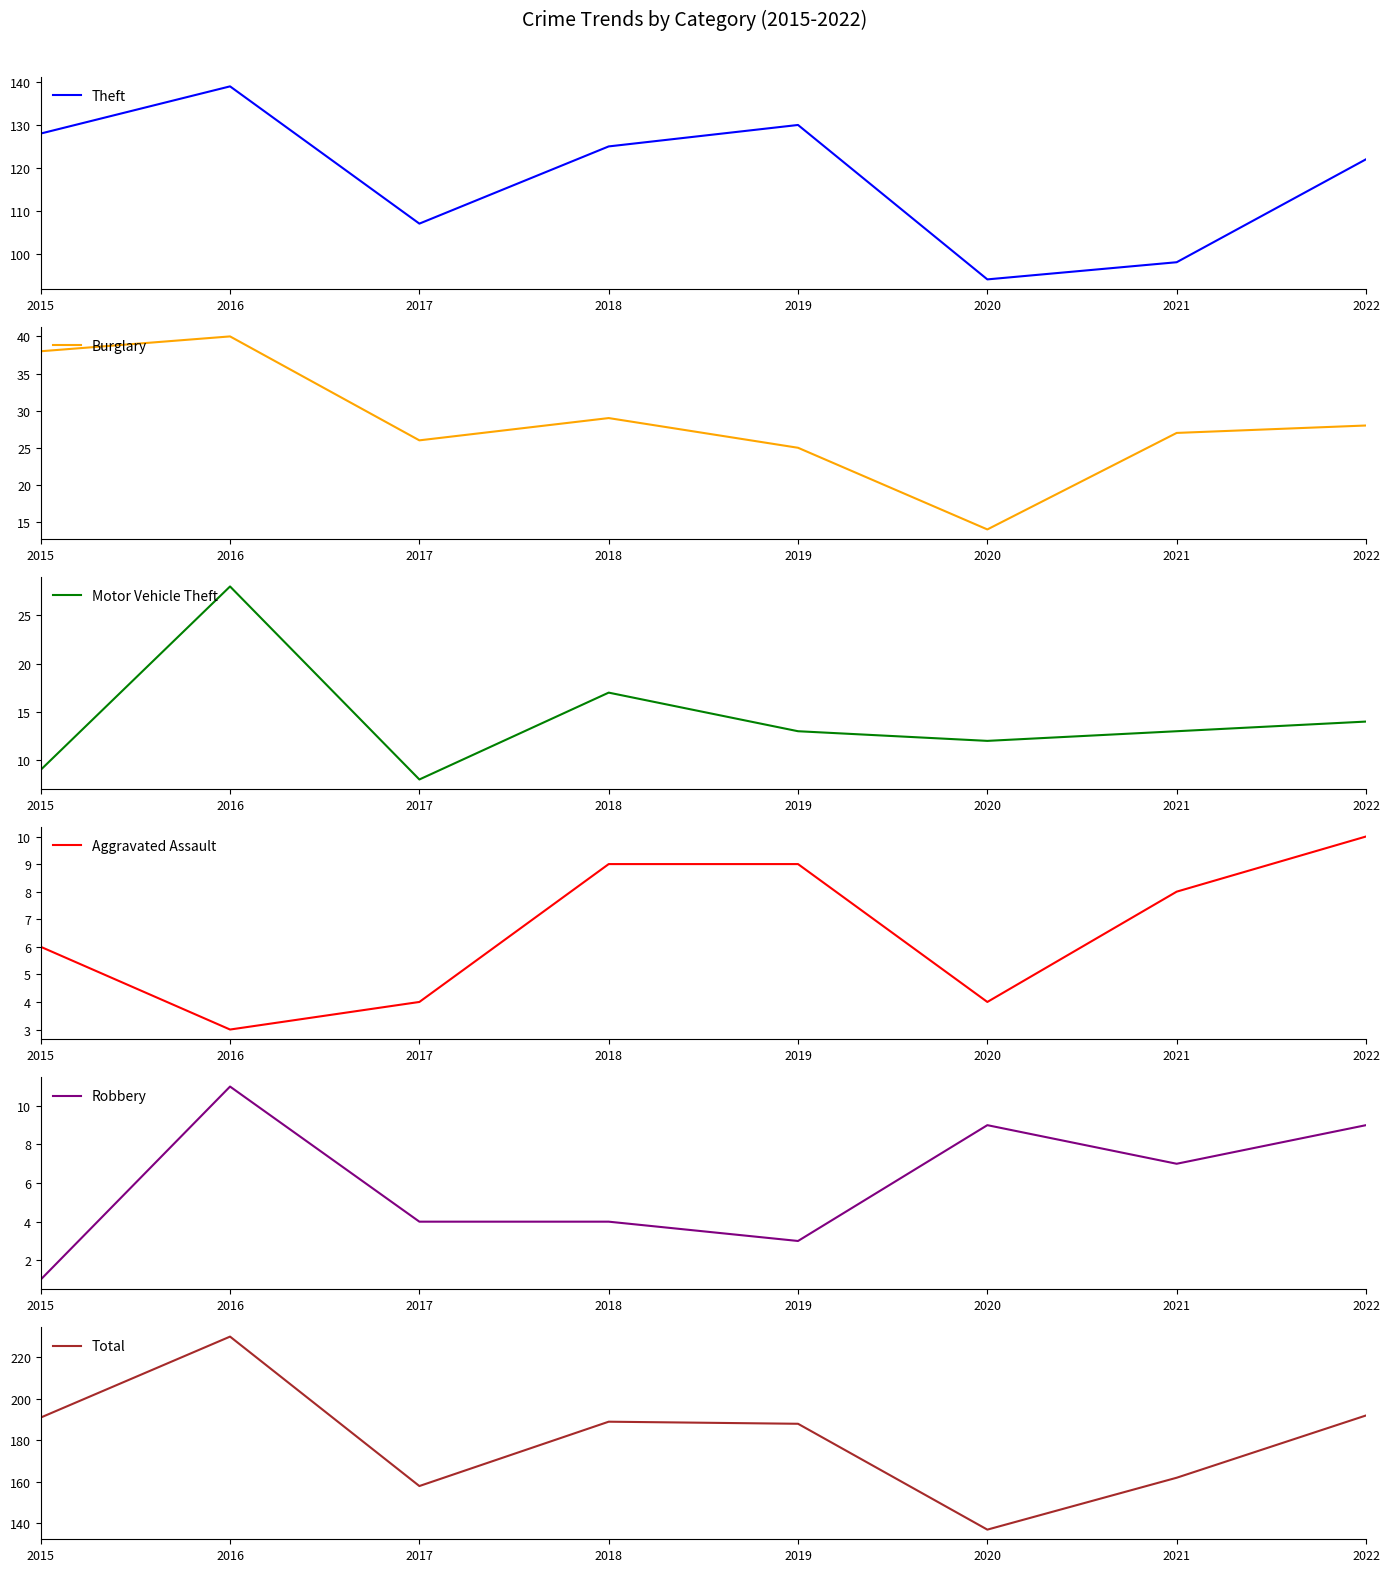

What is the minimum value shown in the chart?

1